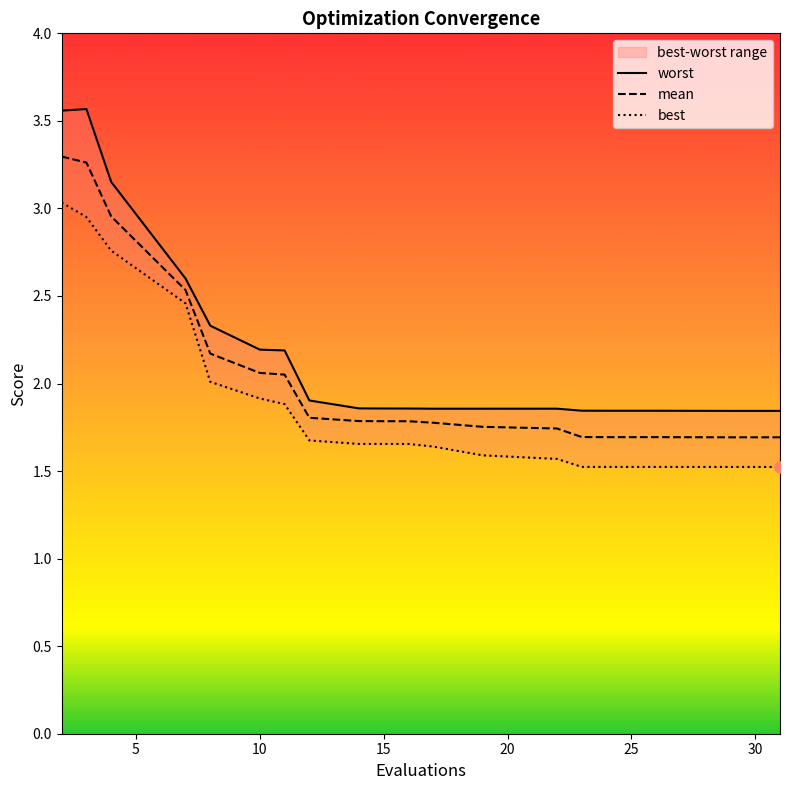

At how many categories does at least one series exceed 1?

20